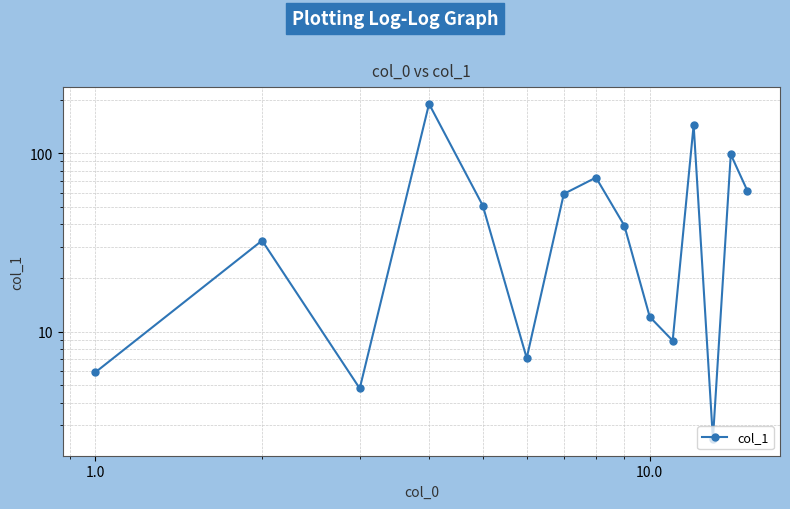

How many interior local valleys (lower than both neighbors) does the data have?

4